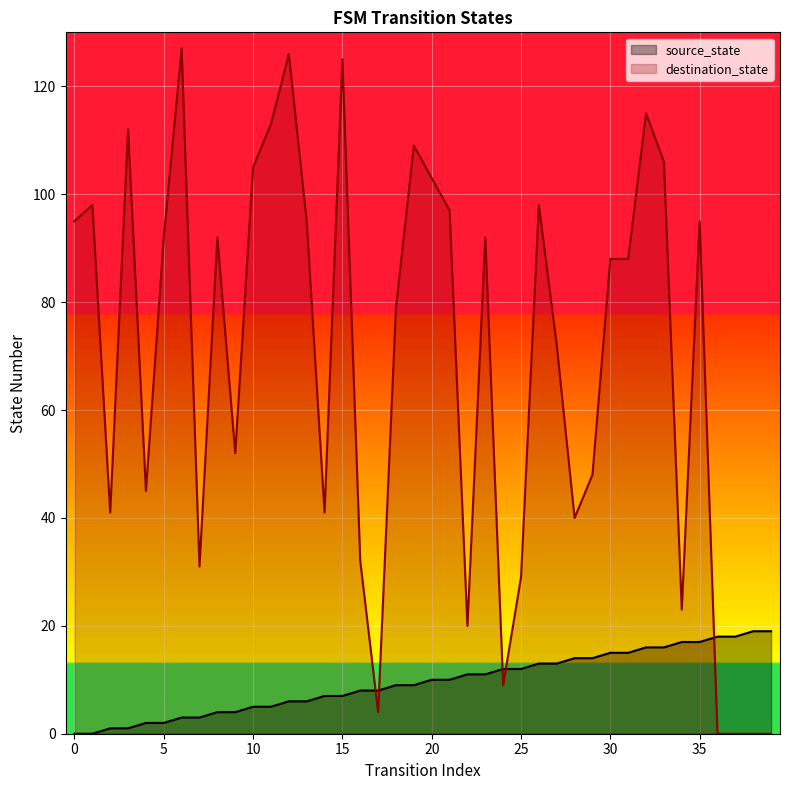

Which series has the largest total across all categories?

destination_state